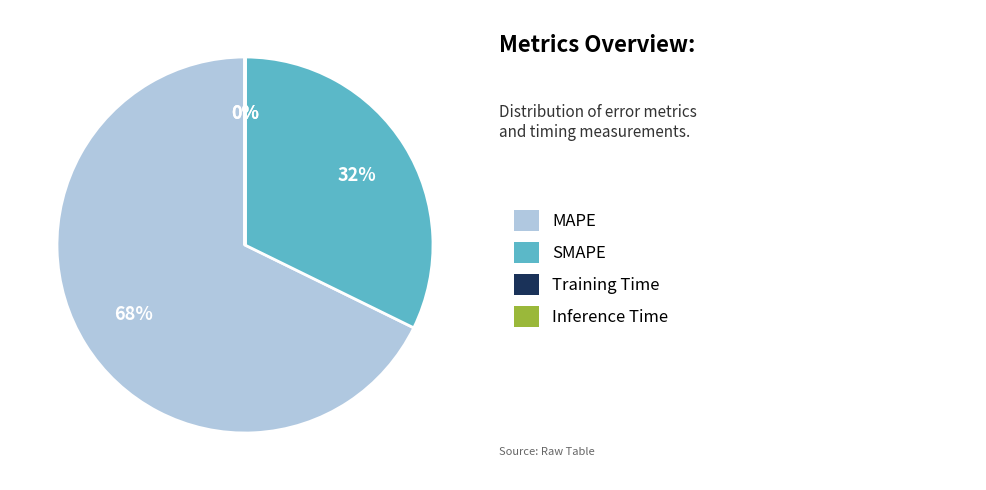

To the nearest percent, what is the average slice percentage?

25%